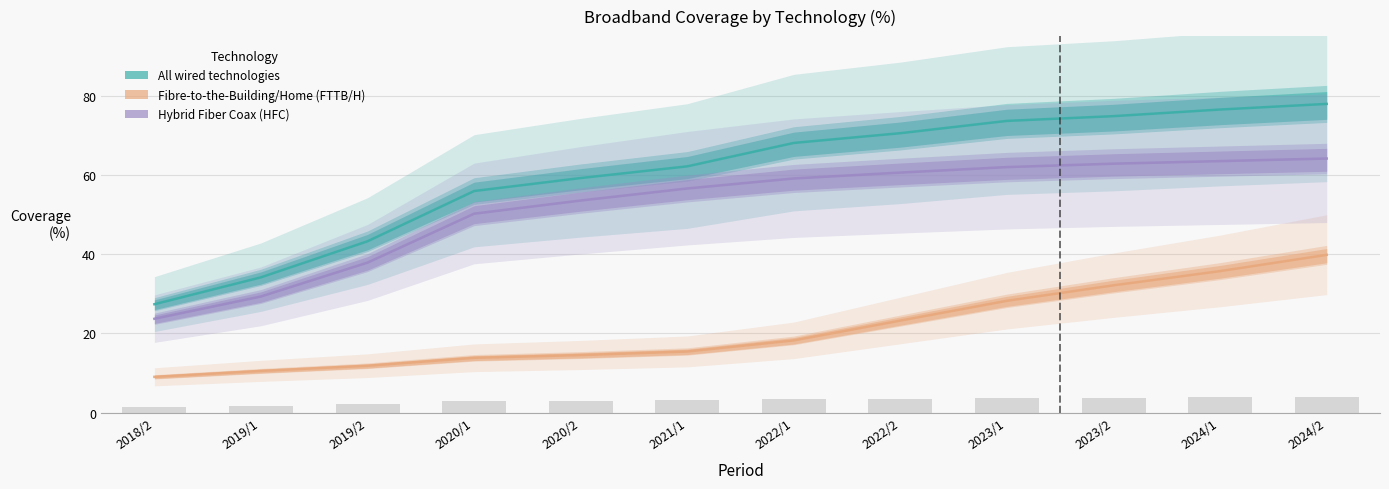

Is it true that Fibre-to-the-Building/Home (FTTB/H) equals 35.7 at 2024/1?

True